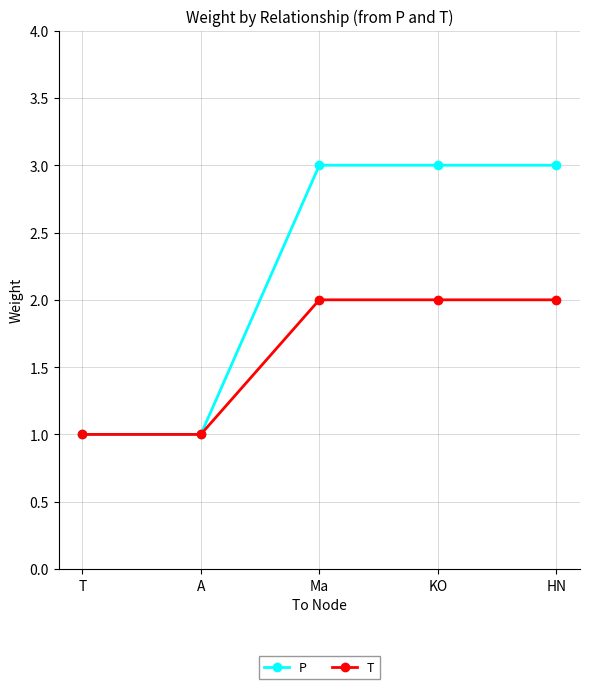

True or false: P has more than 1 interior local peaks.

False